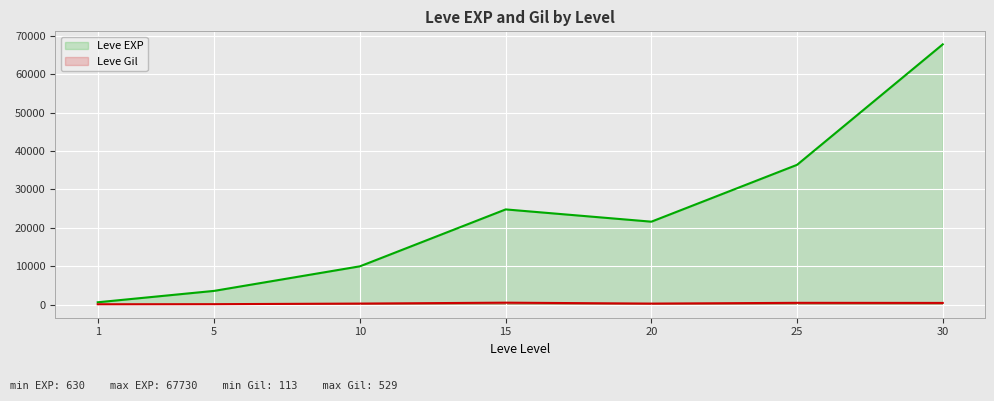

How many lines are shown in the chart?

2